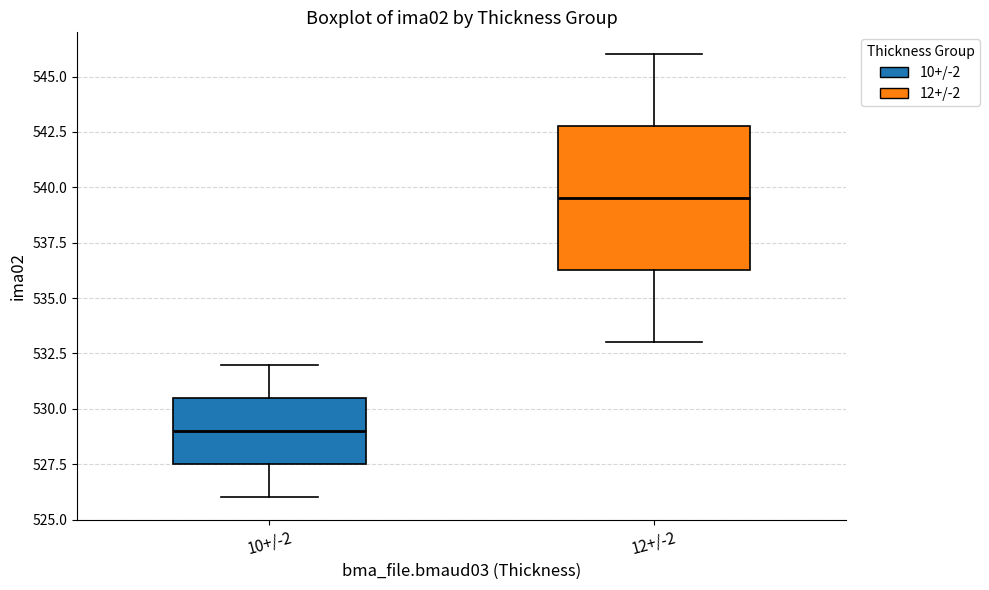

Which box's median line is the lowest?

10+/-2